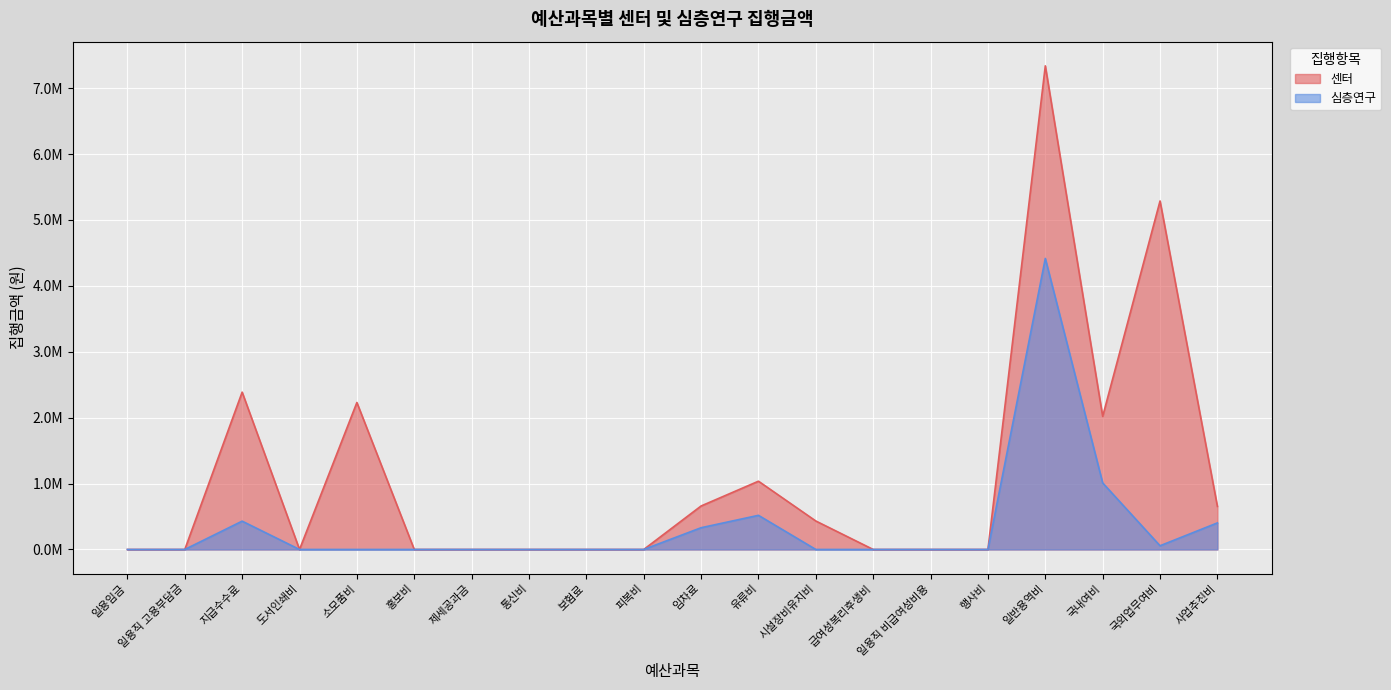

How many values in the 센터 series exceed 0?

9